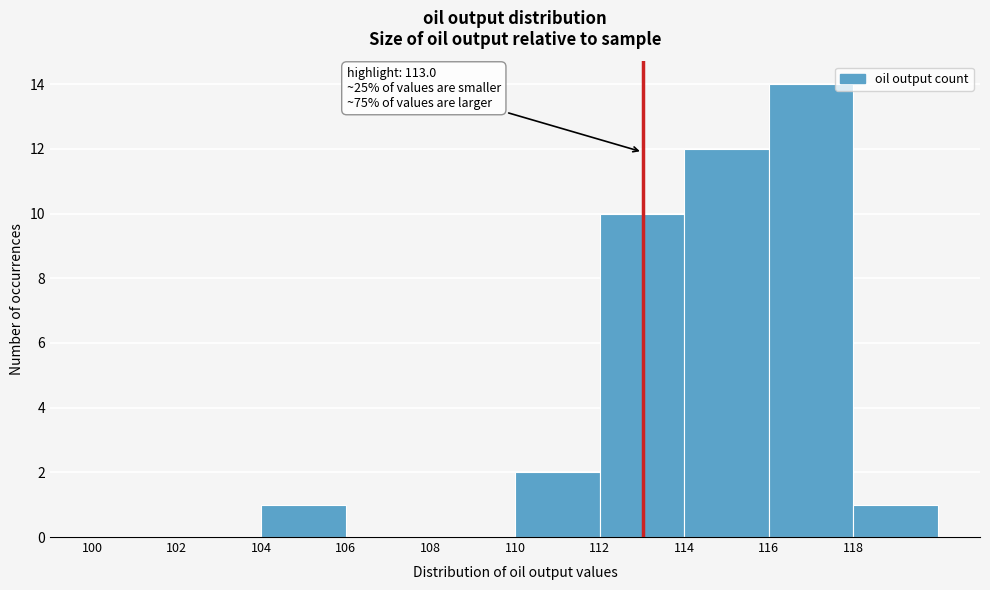

Over which range of the x-axis is the bar tallest?

116 to 118